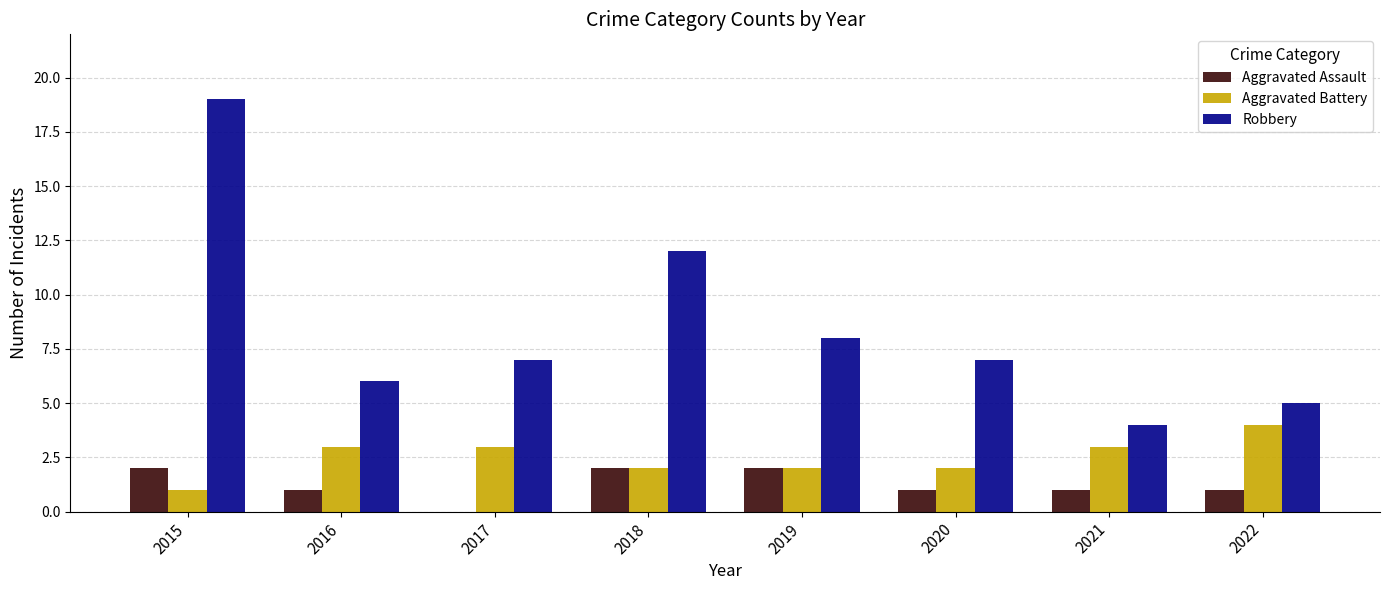

What is the sum of all Robbery values?

68